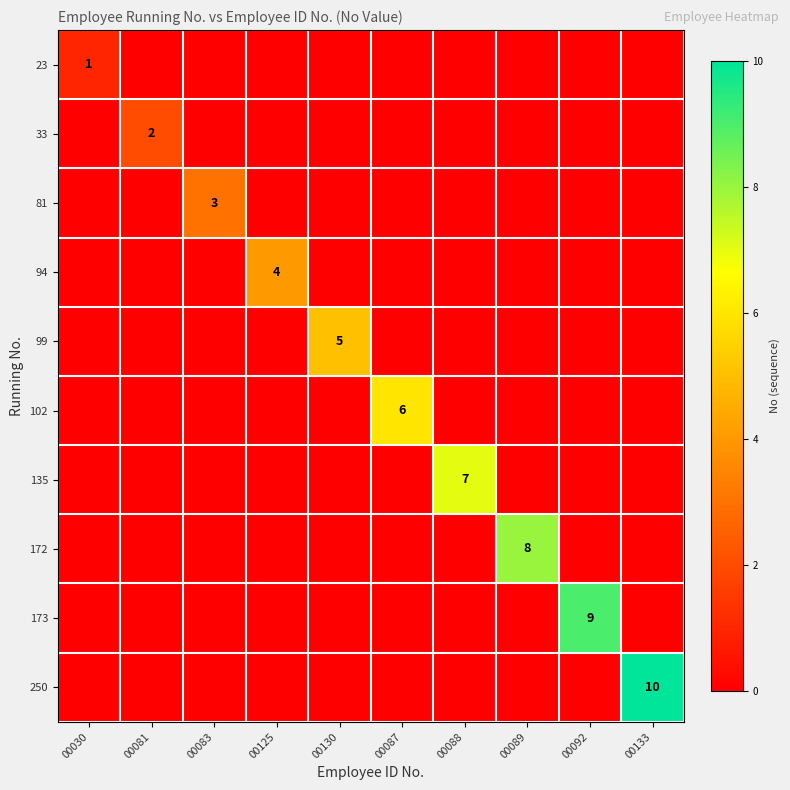

Which series has the widest spread of values?

250